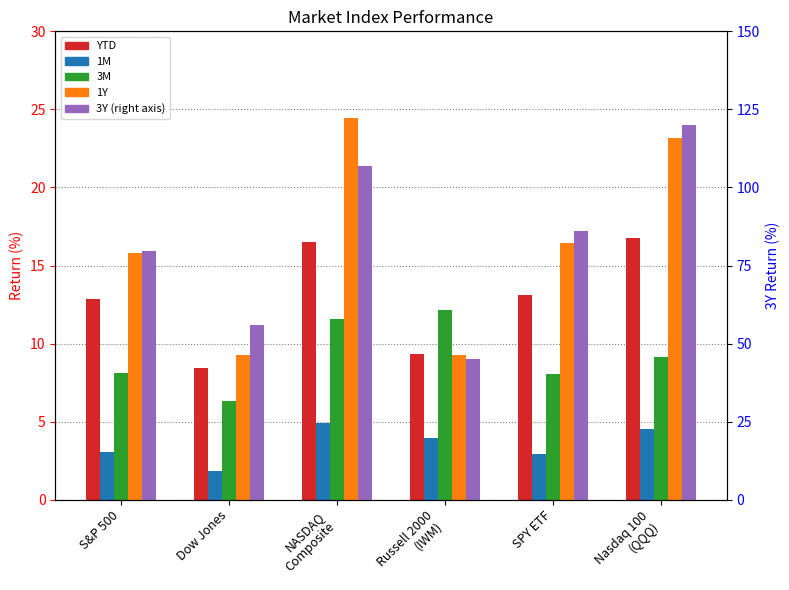

Is the value of 1Y at Nasdaq 100
(QQQ) greater than the value of YTD at SPY ETF?

Yes